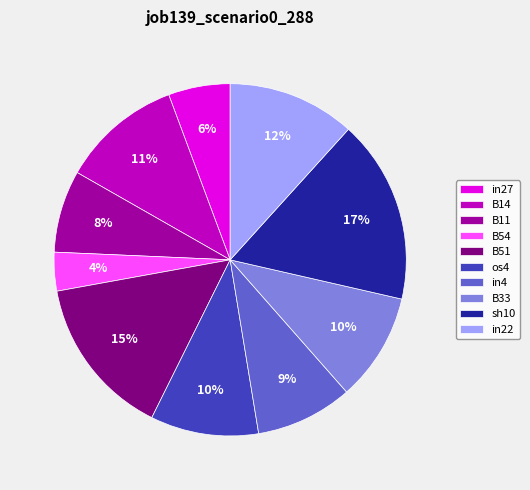

Which category has the smallest portion of the pie?

B54